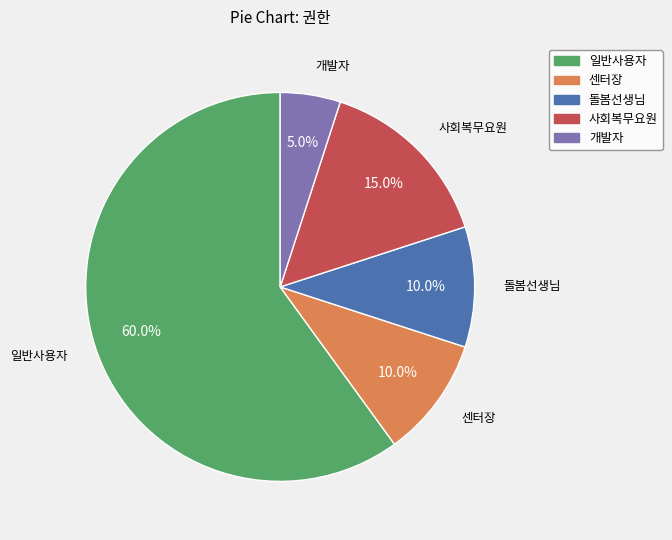

Which category has the biggest portion of the pie?

일반사용자